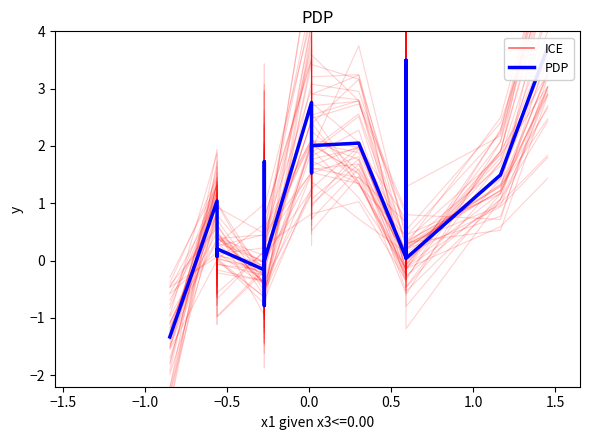

How many negative values does the PDP series have?

4